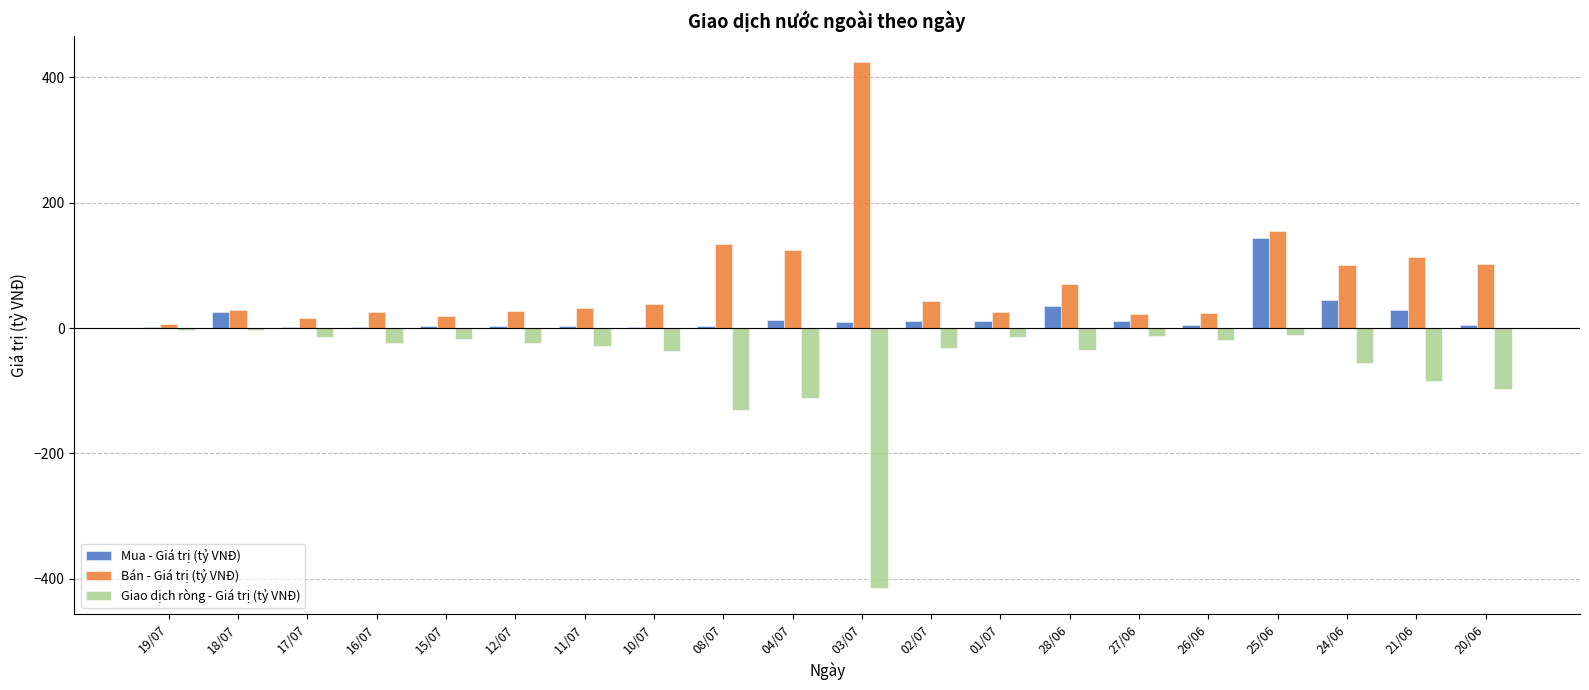

How many groups of bars are there?

20